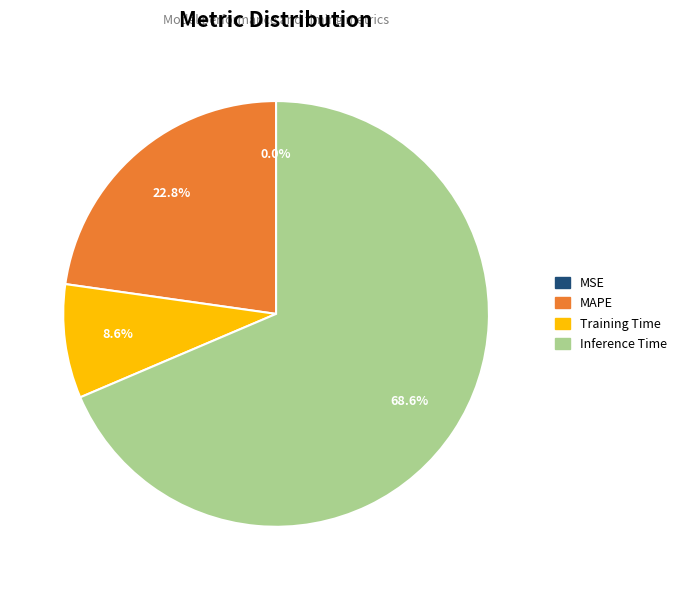

Which category has the biggest portion of the pie?

Inference Time